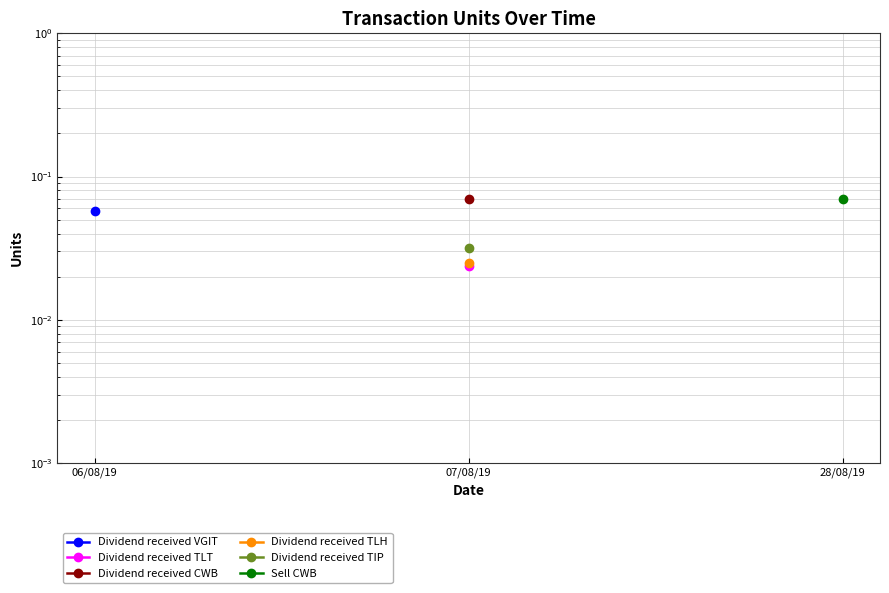

Does the chart display data point markers on the line(s)?

Yes